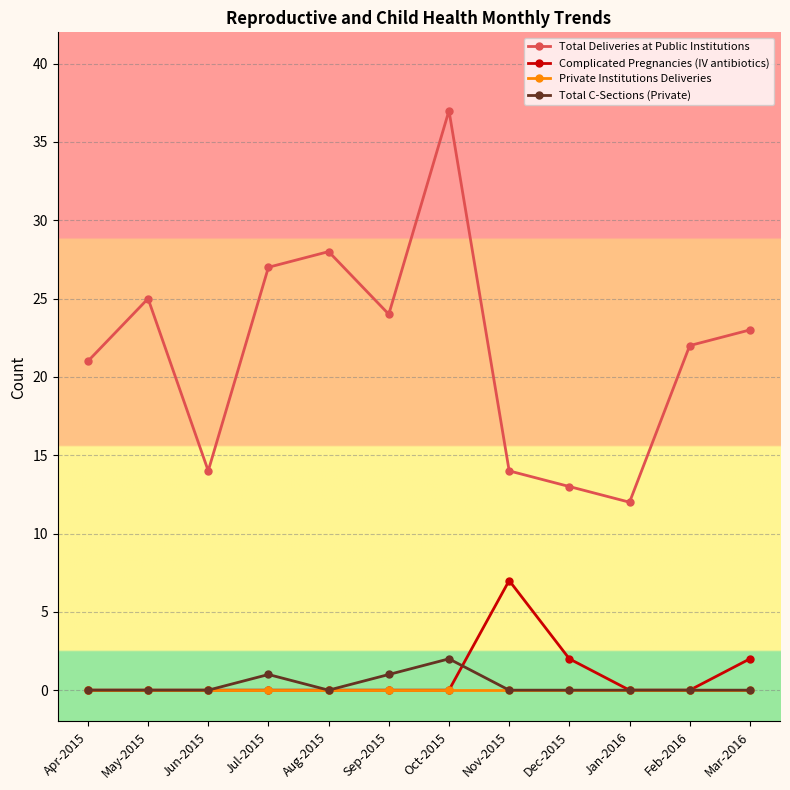

Which category has the lowest value in the Total Deliveries at Public Institutions series?

Jan-2016